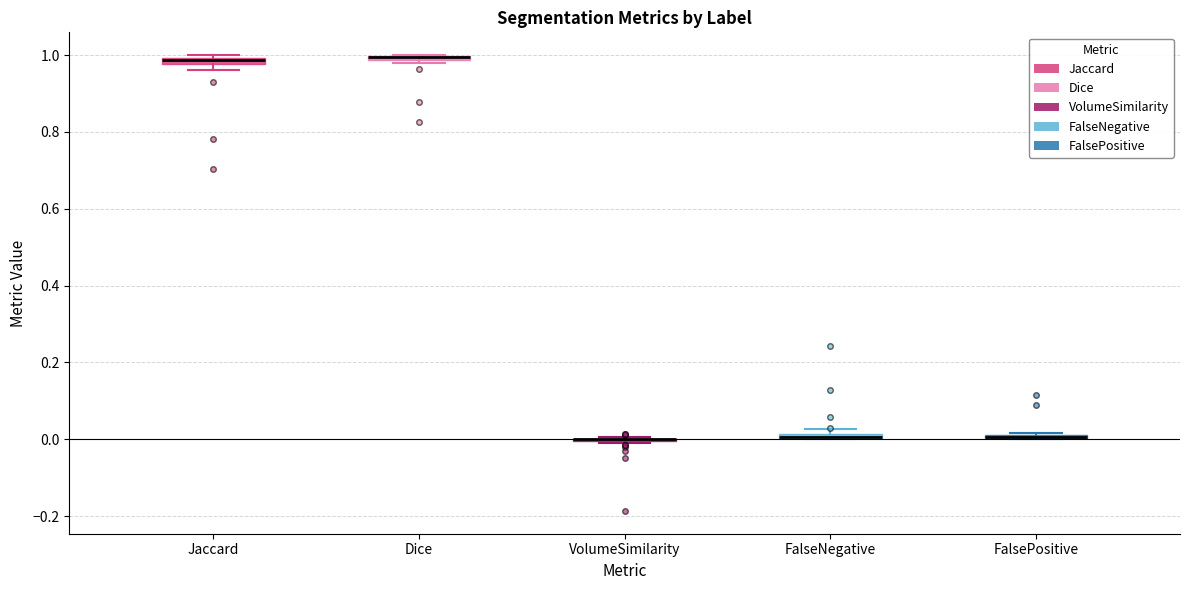

Where is the upper edge of the box for FalseNegative on the y-axis? The values are not printed on the chart, so give them approximately, as read against the axis.

0.02